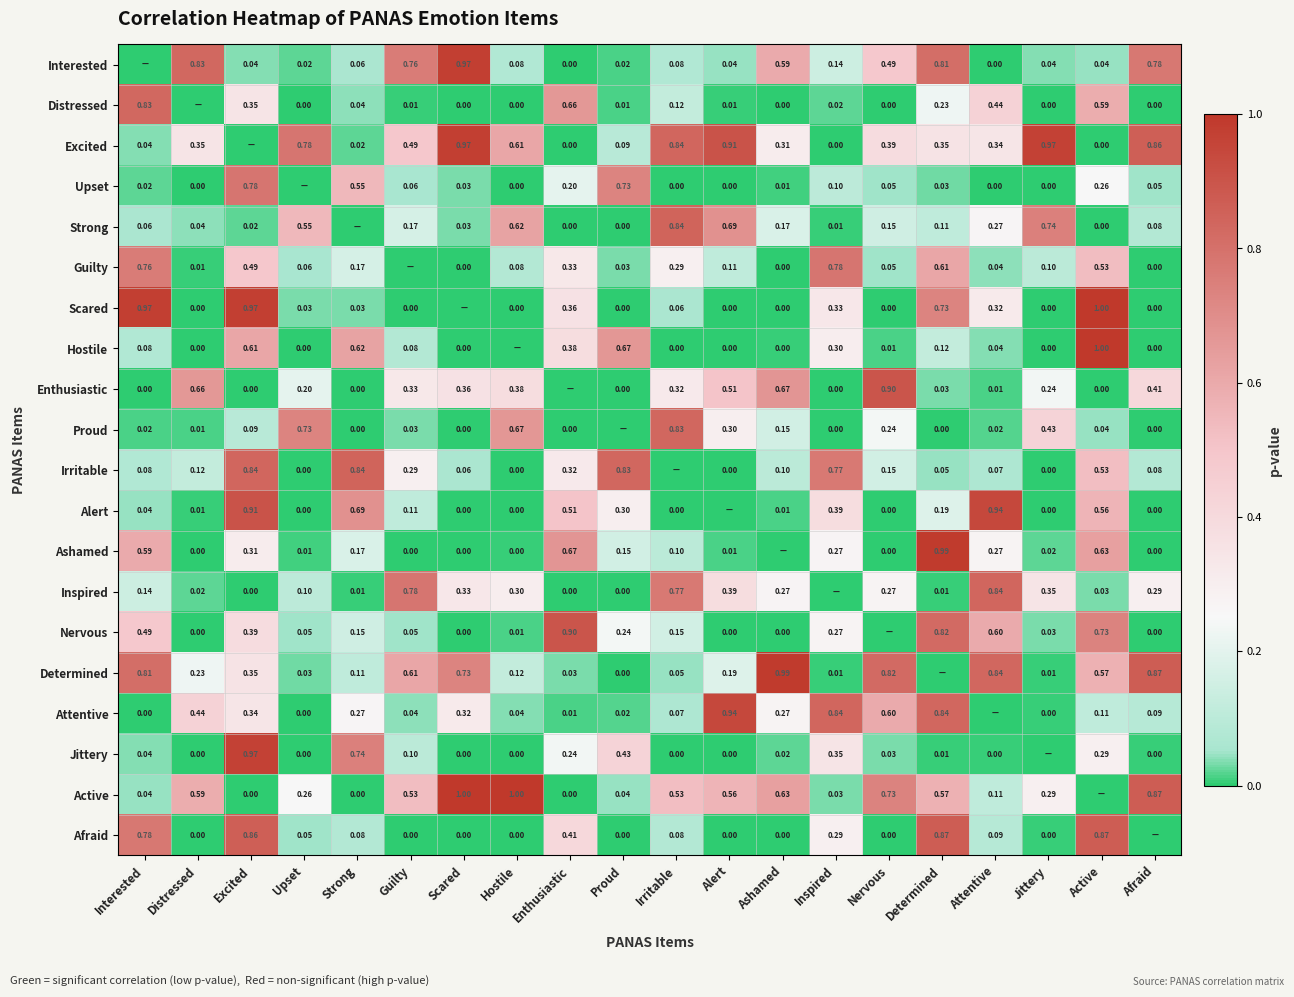

The Irritable series shows 0.0 at Upset. True or false?

True